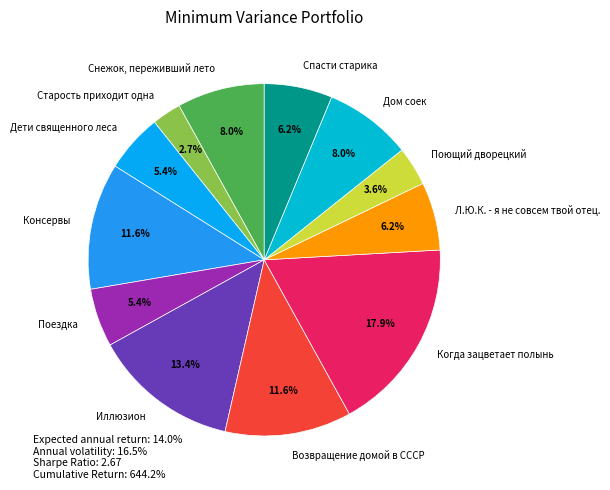

Is there any slice that represents more than half of the pie?

No